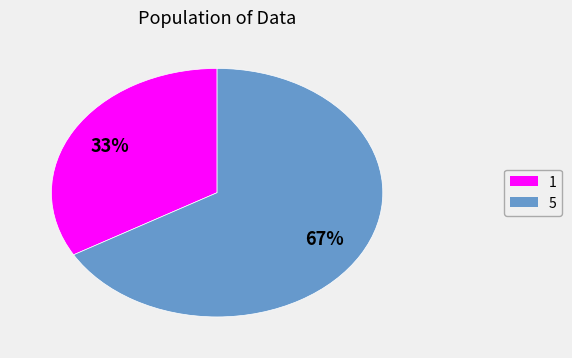

Approximately how many times larger is the value at 1 compared to 5?

0.5